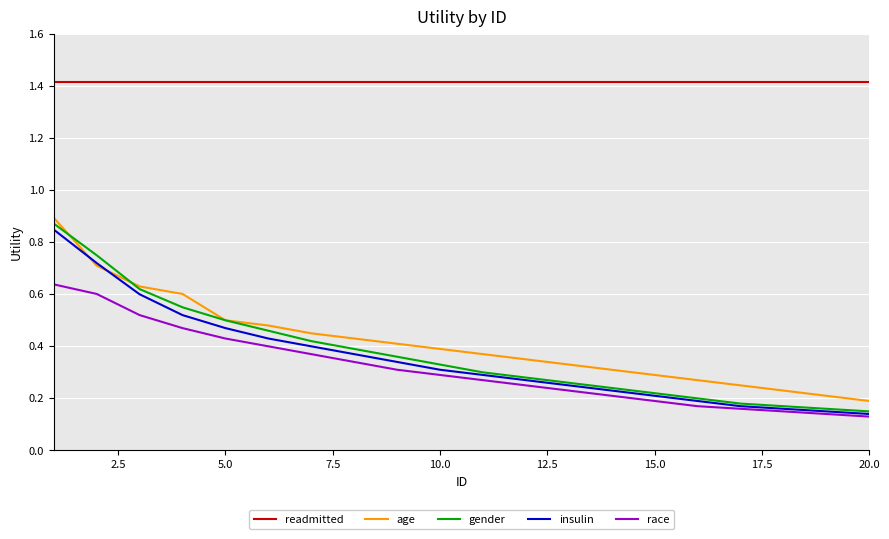

How many lines are shown in the chart?

5